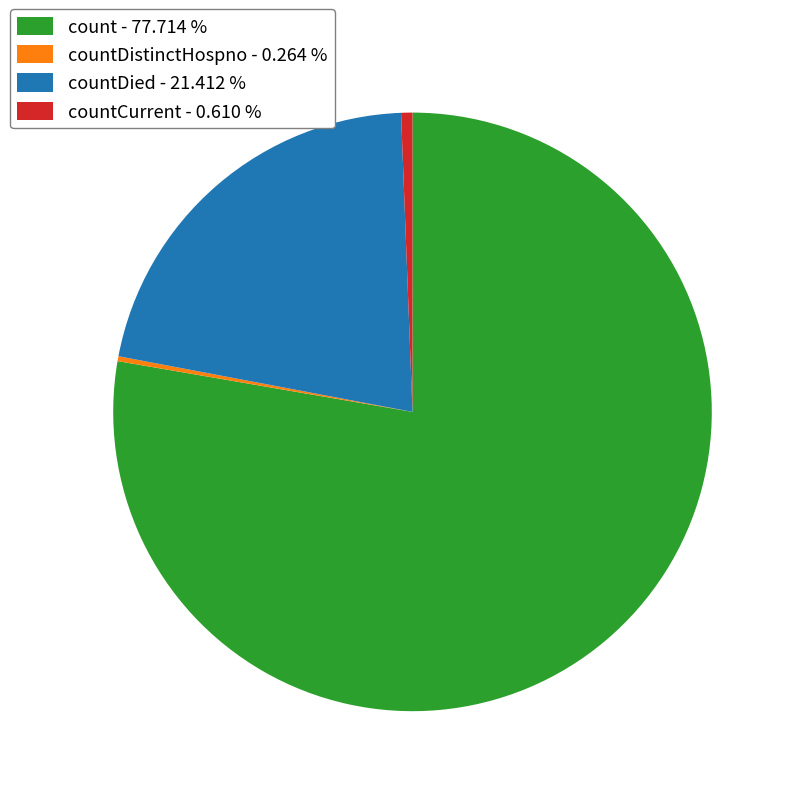

Which category has the biggest portion of the pie?

count - 77.714 %